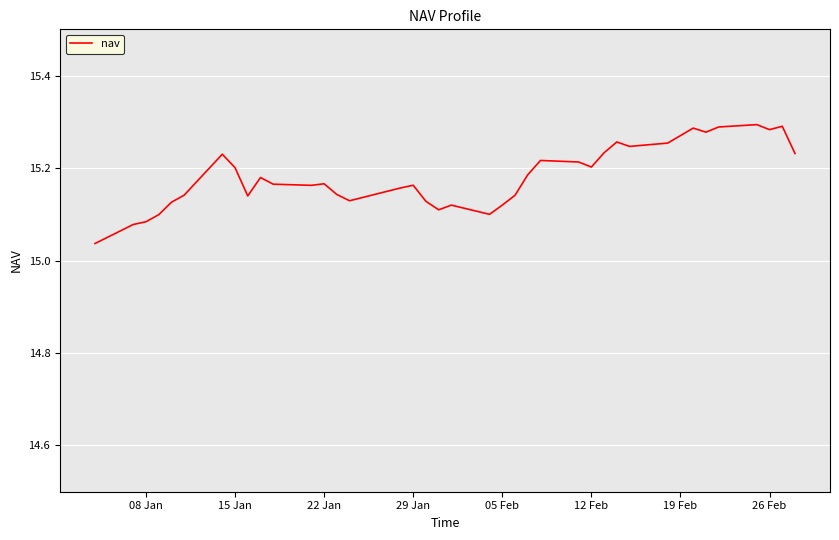

What is the difference between the maximum and minimum values?

0.3